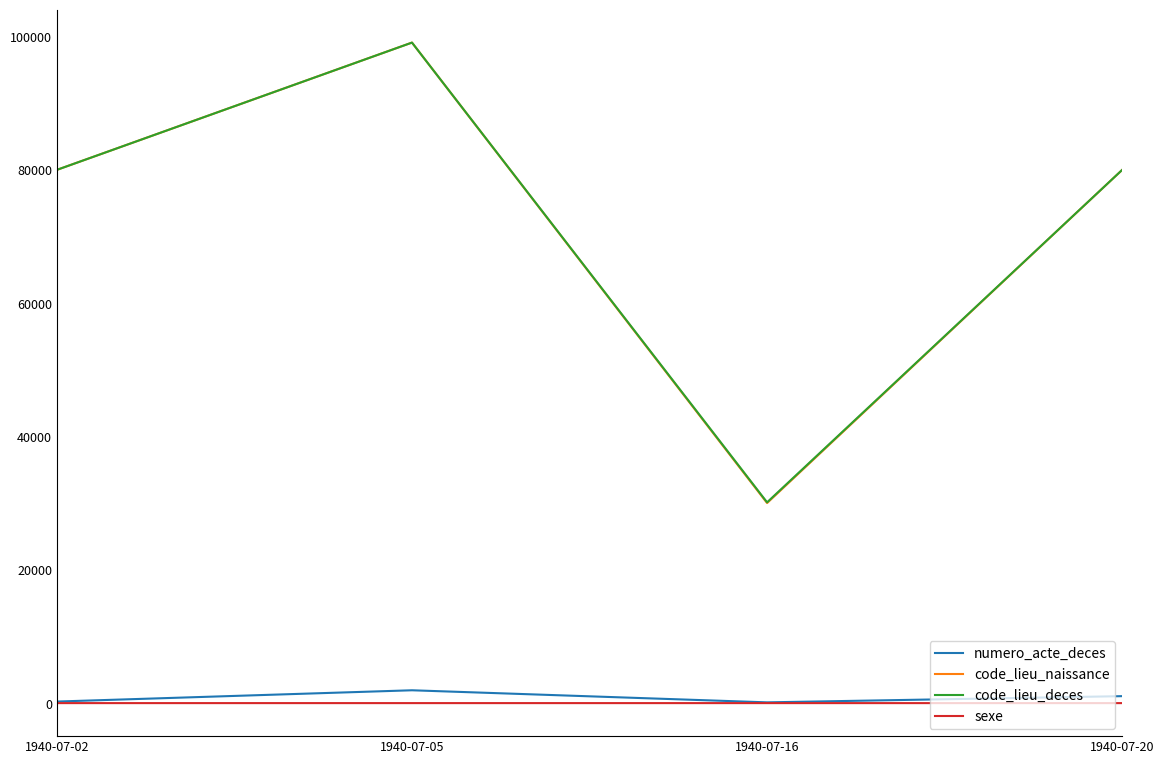

What is the minimum value for code_lieu_naissance?

30023